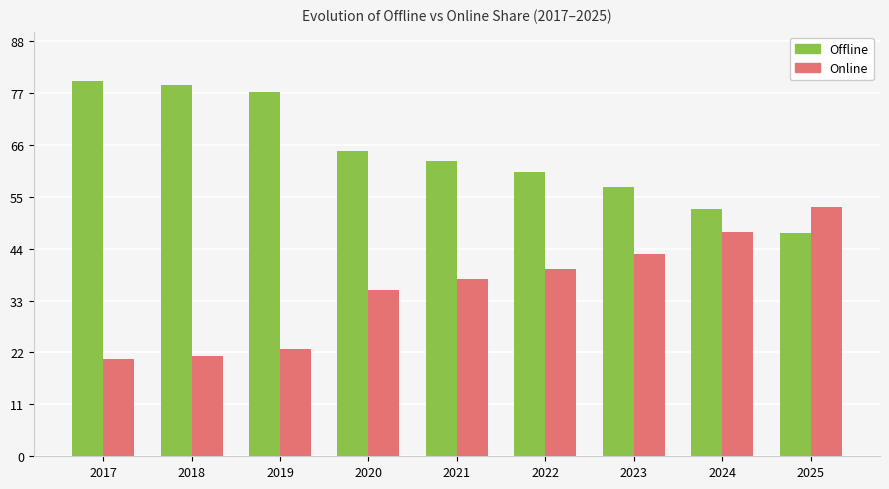

Is the value of Offline at 2024 greater than the value of Online at 2021?

Yes